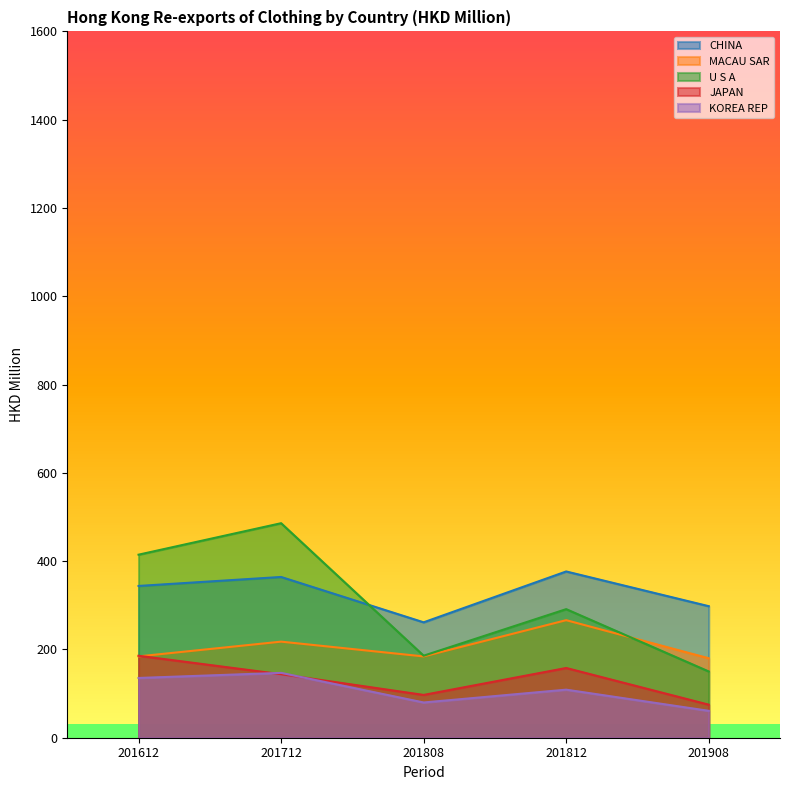

At which category is the sum across all series the highest?

201712